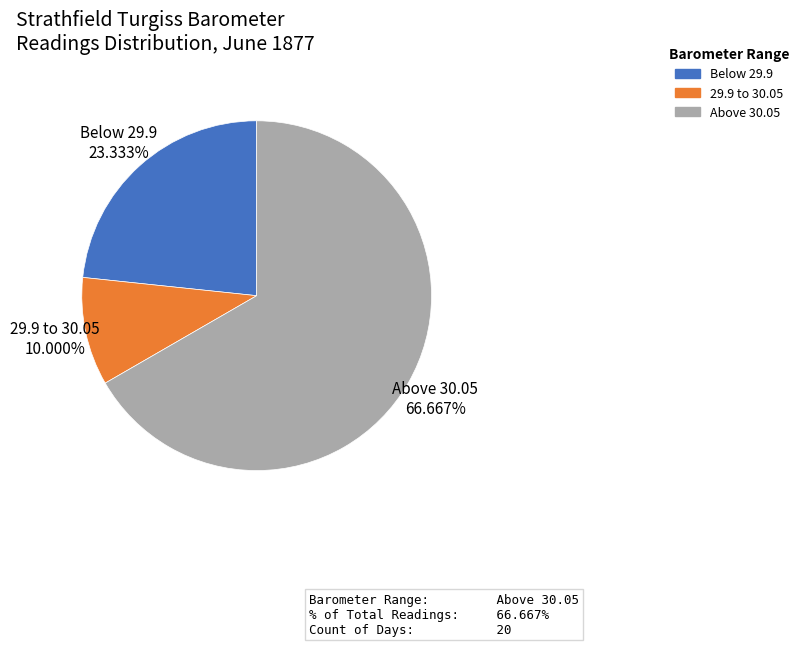

Between 29.9 to 30.05 and Above 30.05, which is larger?

Above 30.05